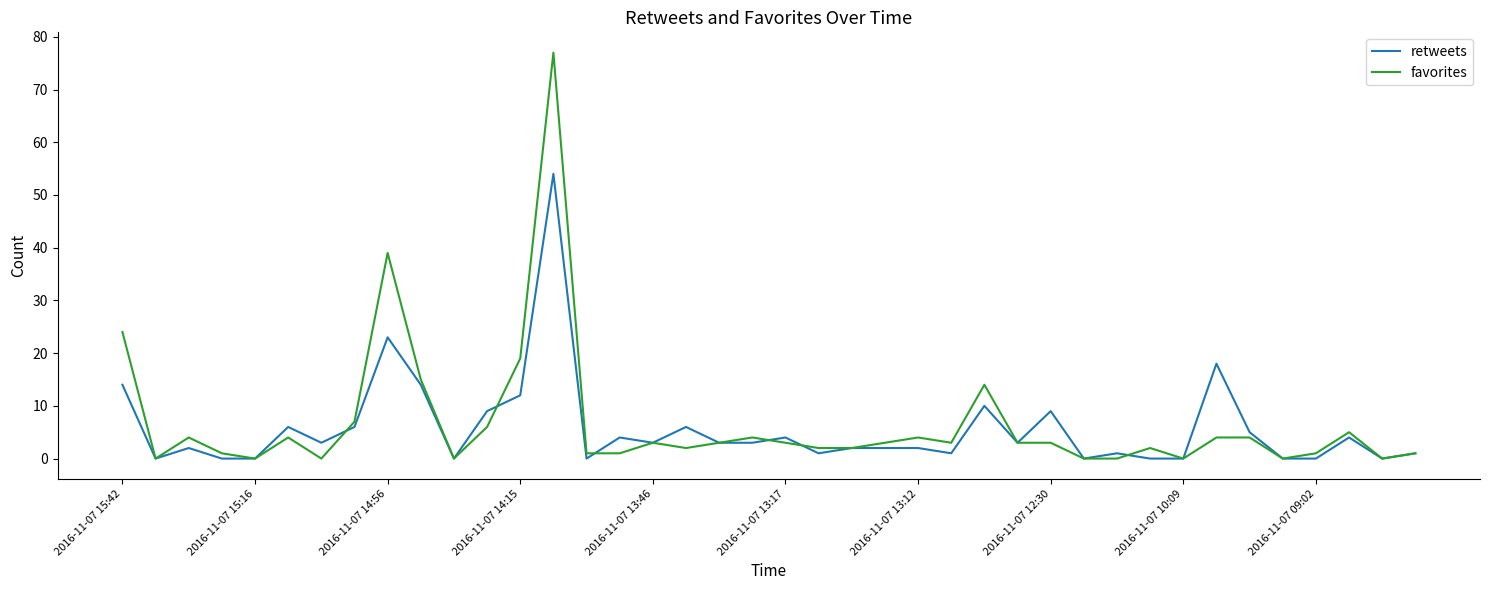

List the series in order of their peak value, highest first.

favorites, retweets